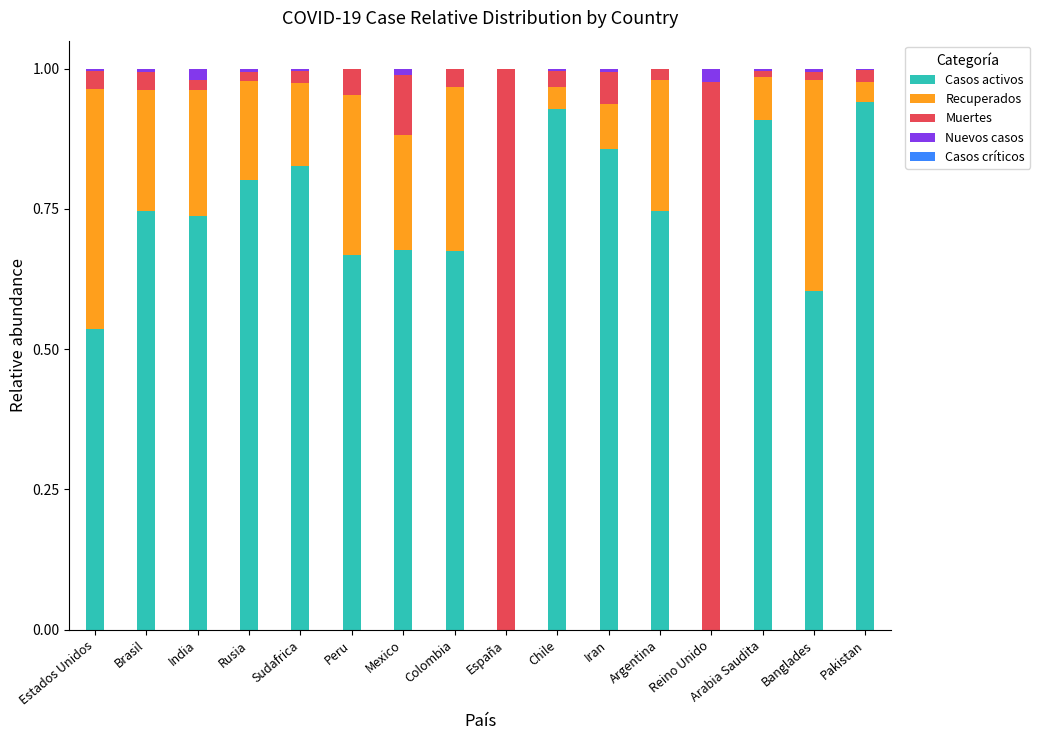

The Casos activos series shows 0.3 at Reino Unido. True or false?

False